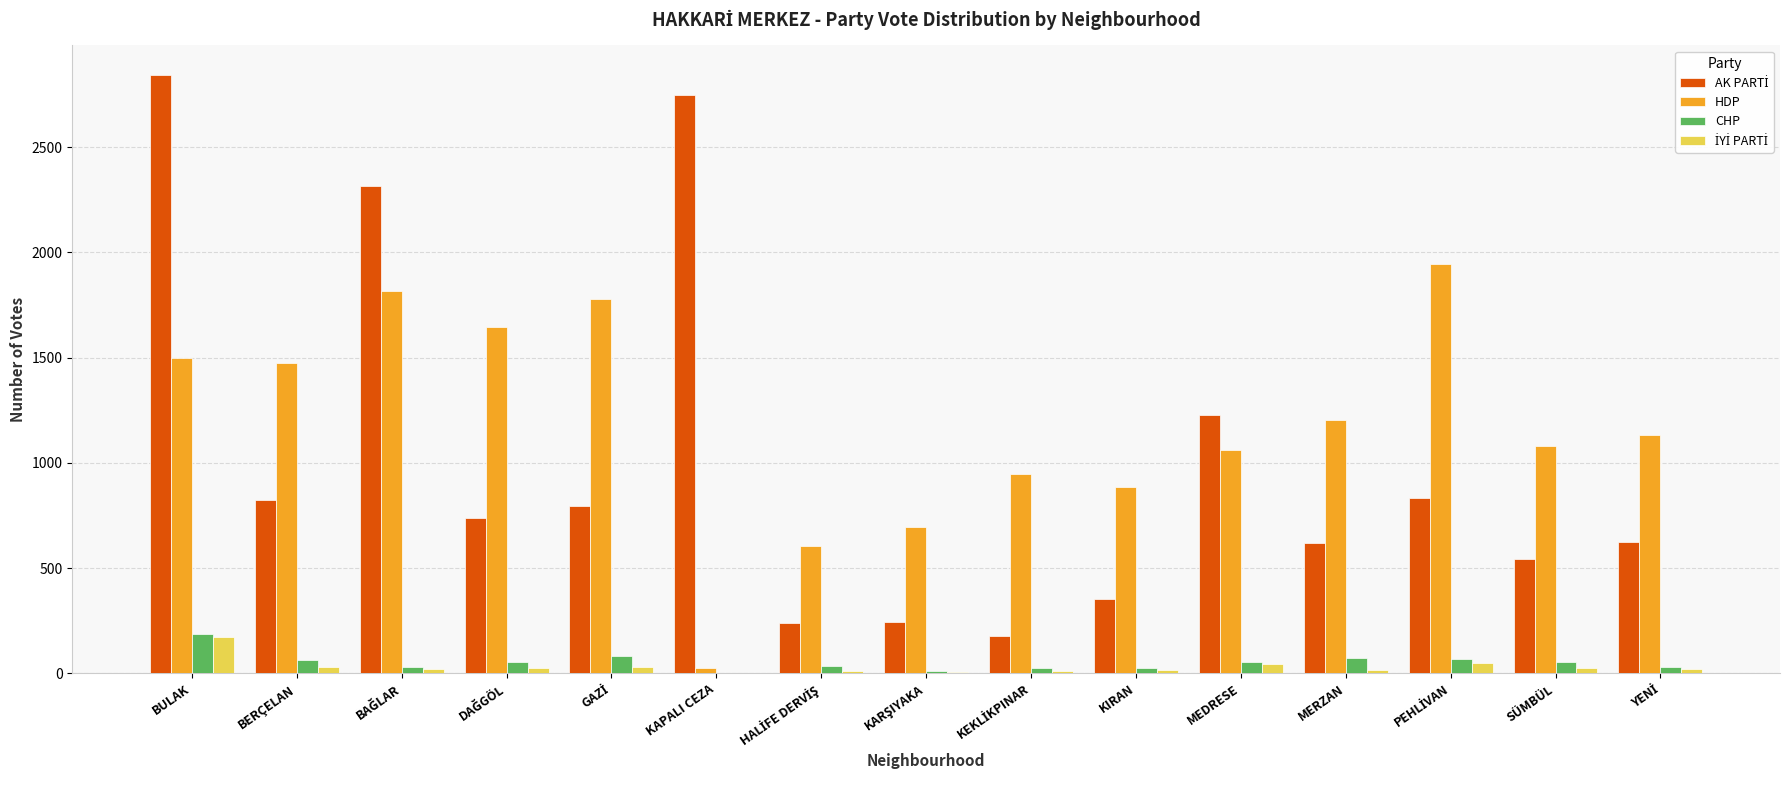

At which category is the sum across all series the highest?

BULAK